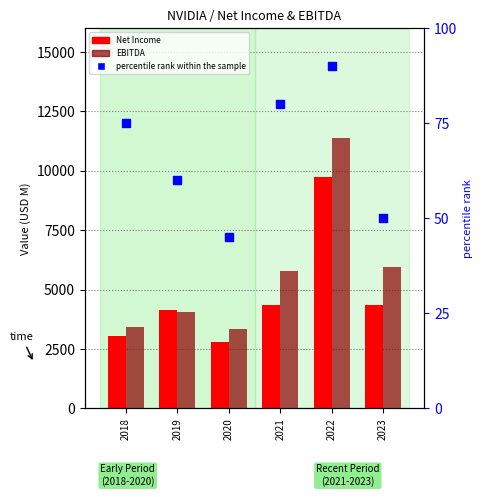

Which series has the largest Y range (max minus min)?

EBITDA